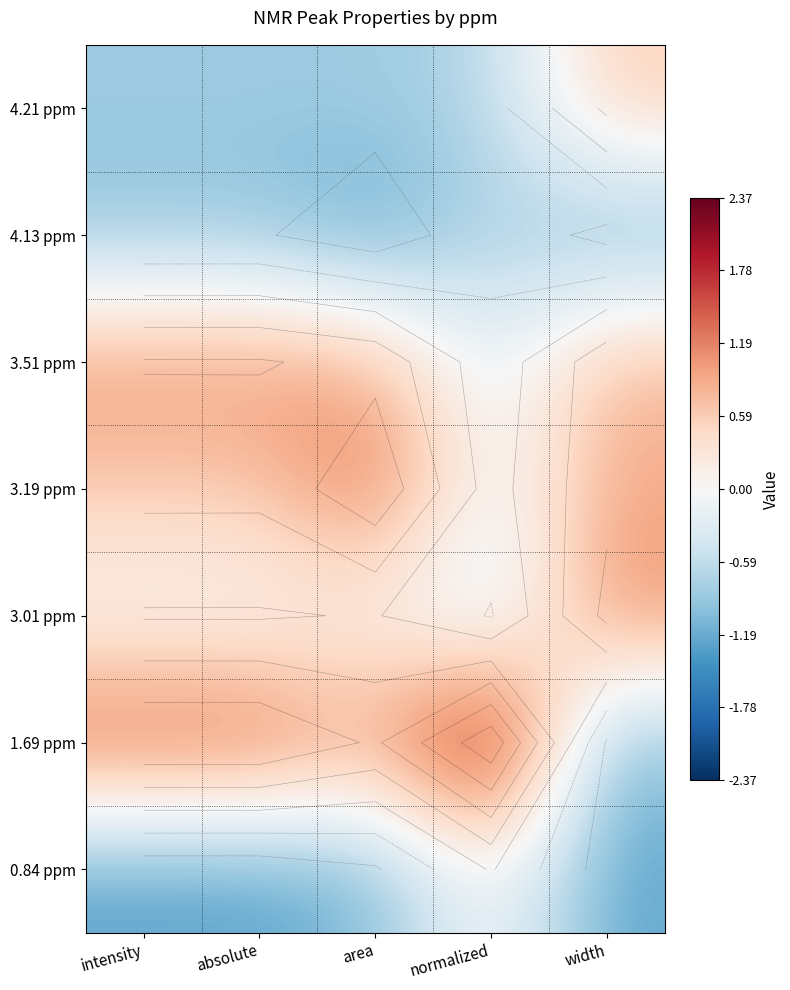

At which category is the sum across all series the highest?

absolute